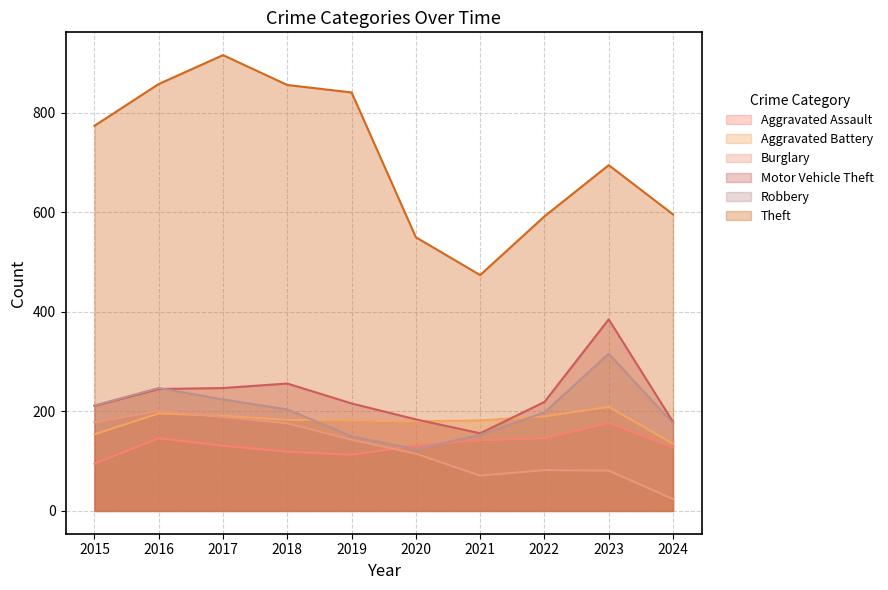

Reading left to right, what are all the values shown in this chart?

Aggravated Assault: 2015=95	2016=146	2017=131	2018=119	2019=113	2020=131	2021=142	2022=146	2023=177	2024=128
Aggravated Battery: 2015=154	2016=196	2017=191	2018=183	2019=182	2020=180	2021=182	2022=190	2023=209	2024=135
Burglary: 2015=178	2016=201	2017=189	2018=176	2019=143	2020=115	2021=71	2022=82	2023=81	2024=24
Motor Vehicle Theft: 2015=211	2016=245	2017=247	2018=256	2019=216	2020=184	2021=156	2022=219	2023=385	2024=179
Robbery: 2015=212	2016=247	2017=224	2018=204	2019=150	2020=124	2021=153	2022=198	2023=316	2024=176
Theft: 2015=774	2016=858	2017=916	2018=856	2019=841	2020=550	2021=474	2022=592	2023=695	2024=596